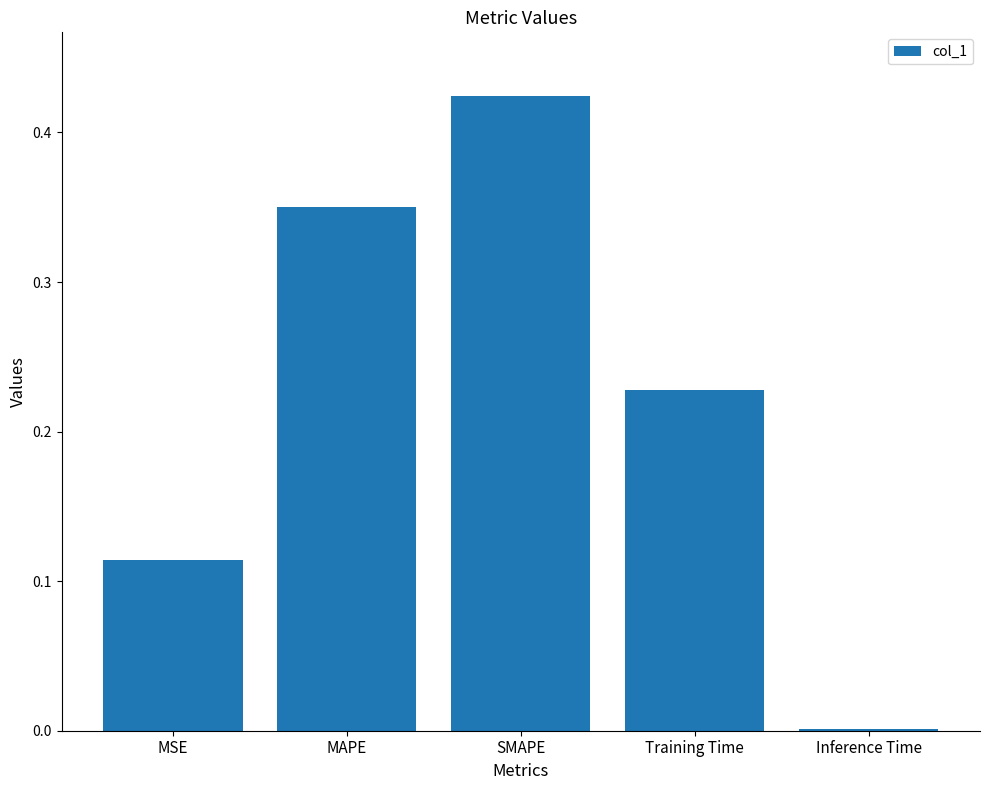

What is the sum of all values?

1.1